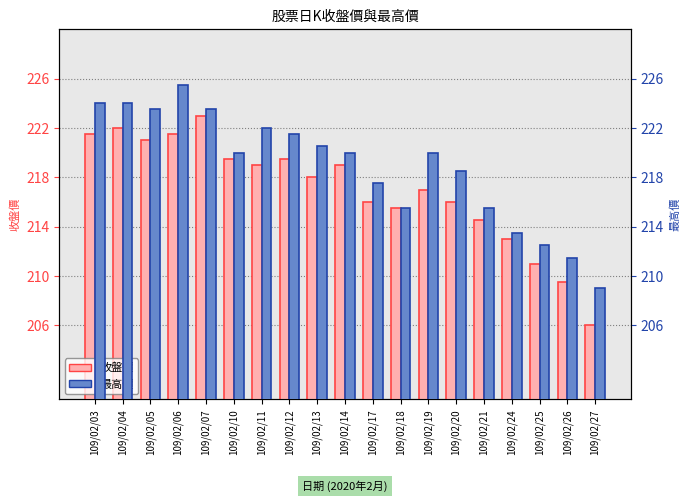

Does the chart contain any negative values?

No